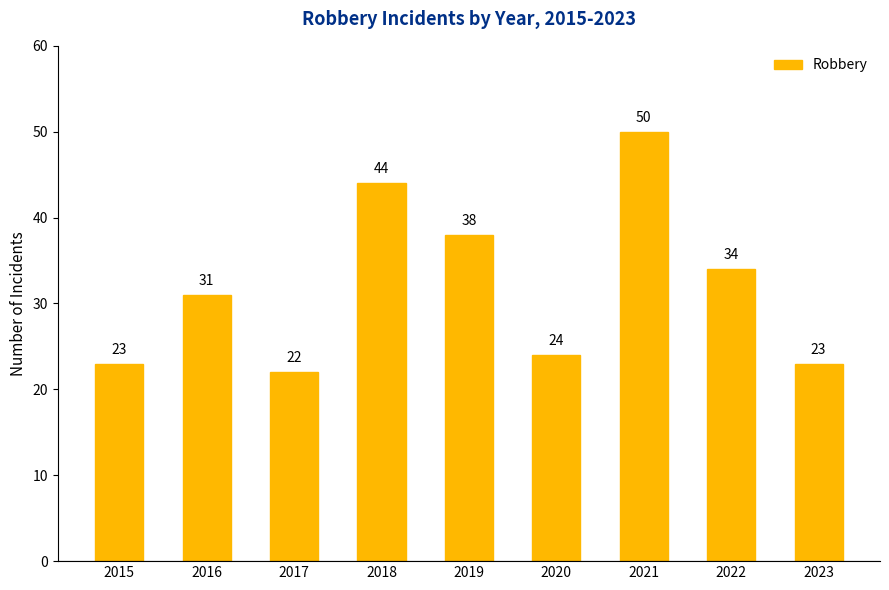

Approximately how many times larger is the value at 2015 compared to 2023?

1.0